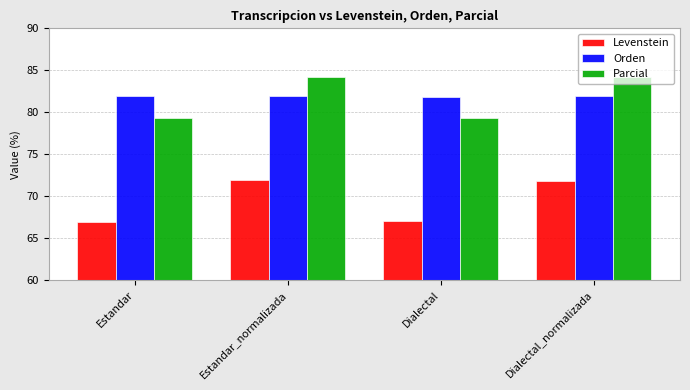

What is the highest value of the Orden series?

82.0